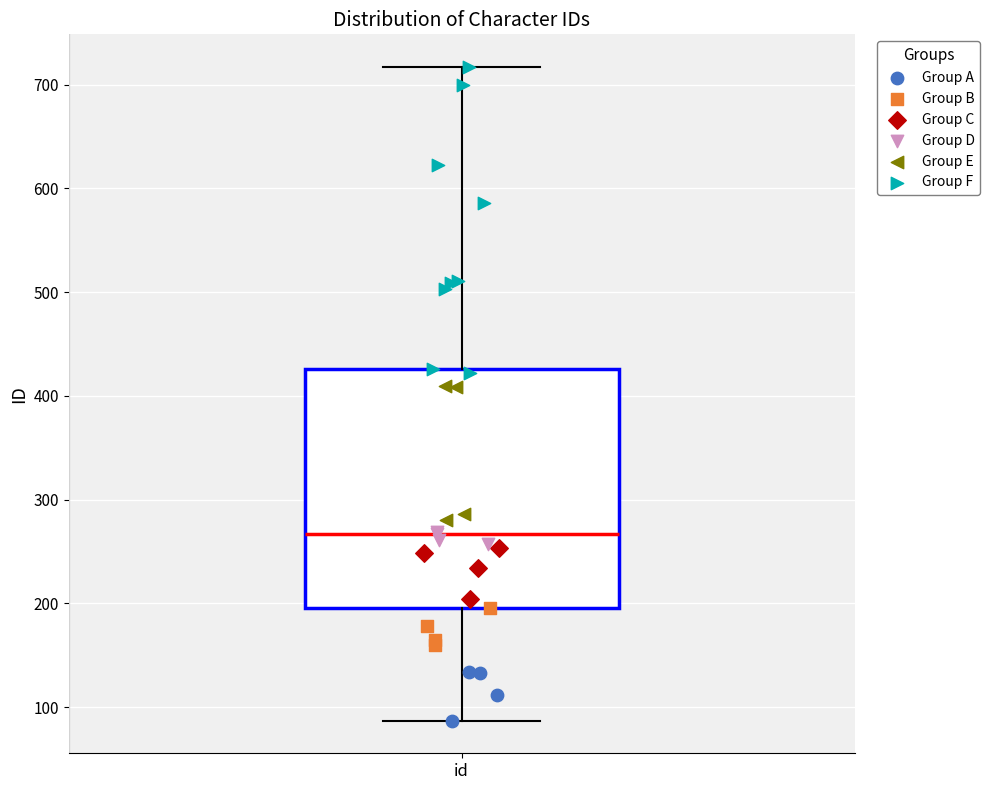

Transcribe this box plot: give where the median line is, the range the box spans, and where the two whiskers end, as read against the y-axis. The values are not printed on the chart, so give them approximately, as read against the axis.

median 270, box 200 to 430, whiskers 90 to 720